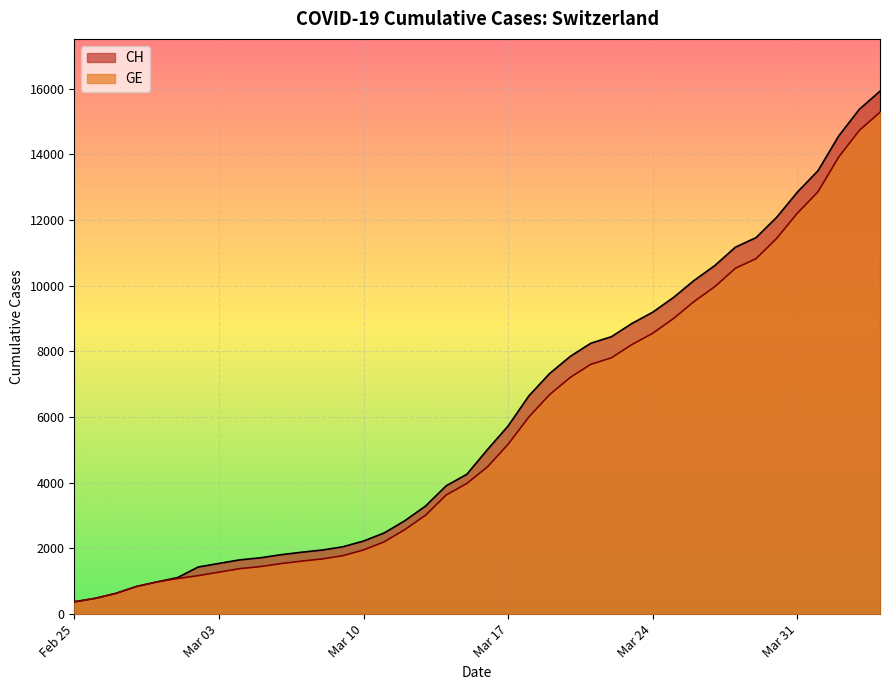

True or false: CH and GE cross at least once.

False